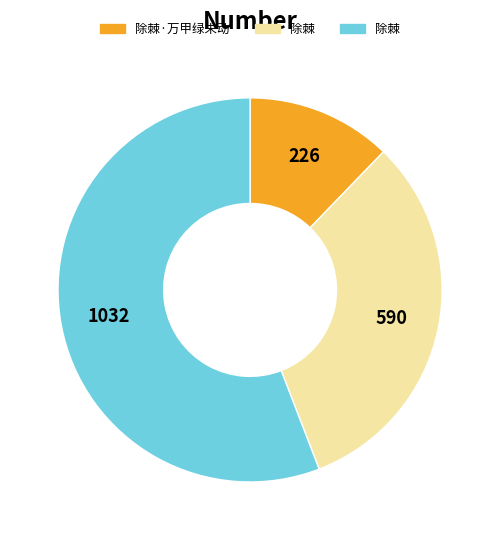

Count the number of slices in the pie.

3